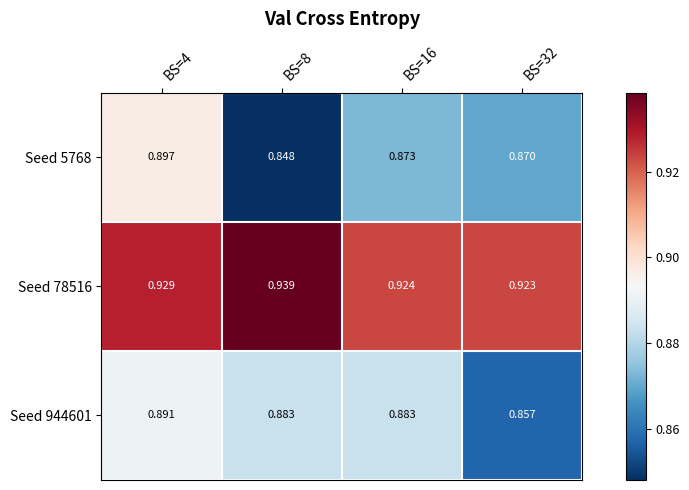

Is the value of Seed 78516 at BS=16 greater than the value of Seed 5768 at BS=32?

Yes